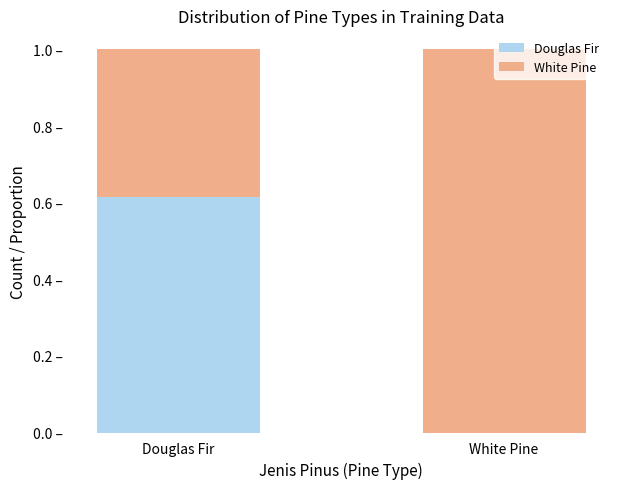

At which label is White Pine closest to 0?

Douglas Fir